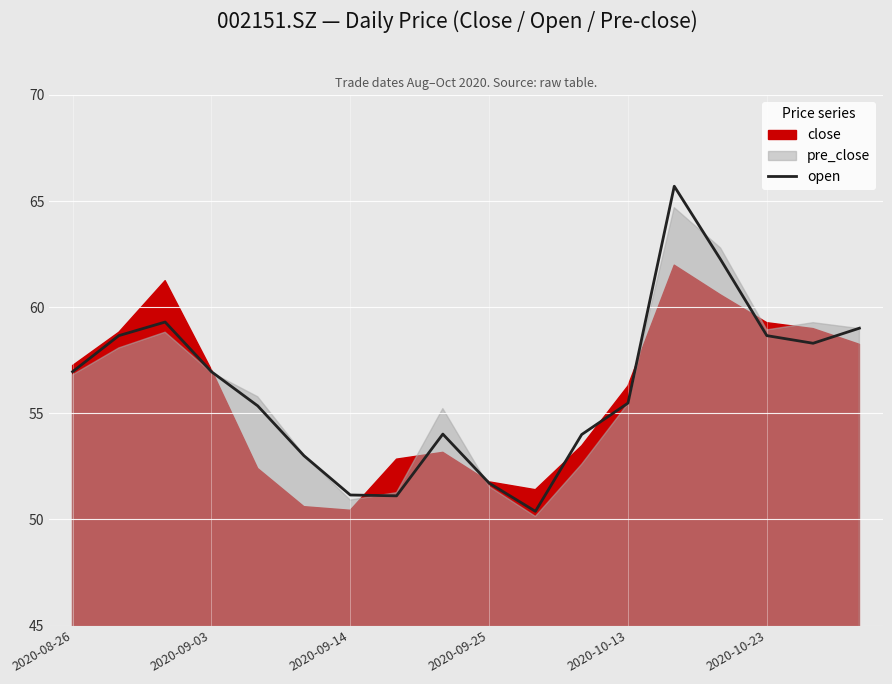

What is the label of the 15th point from the left?

14